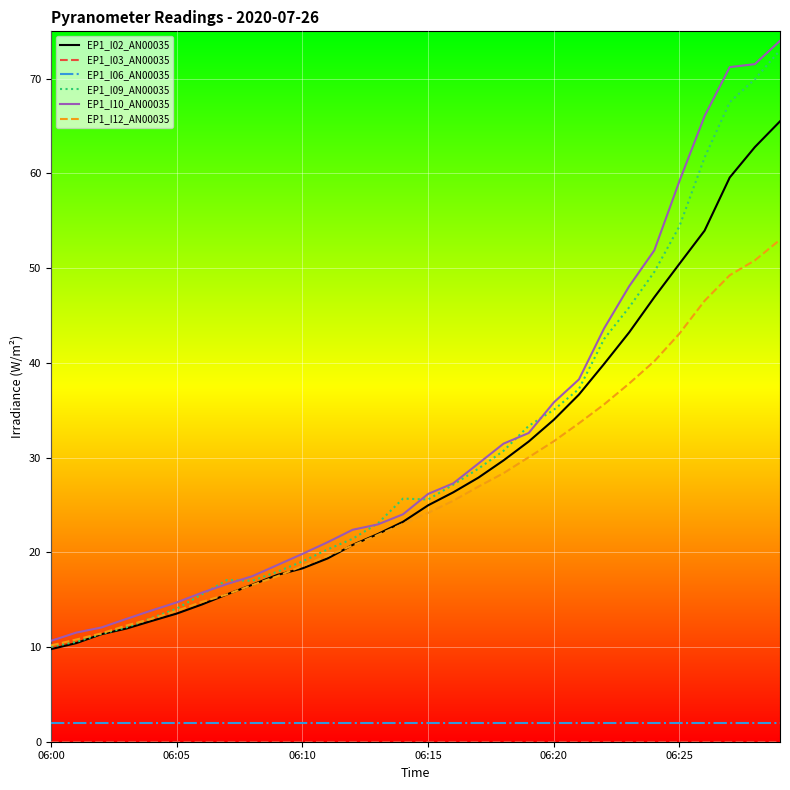

What is the minimum value for EP1_I10_AN00035?

10.7